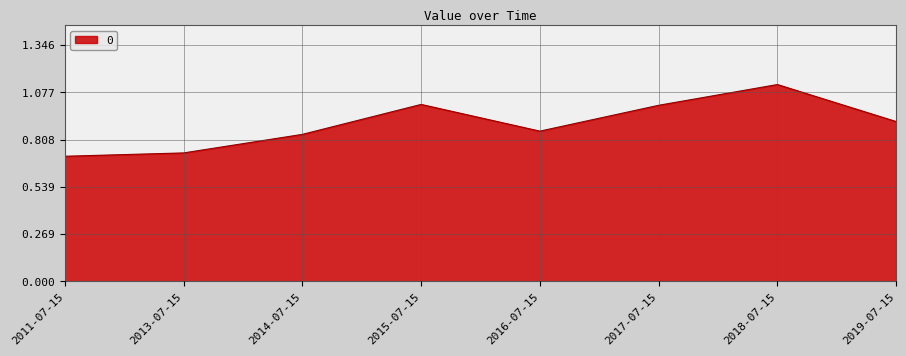

At which category does the data reach its first local peak?

2015-07-15